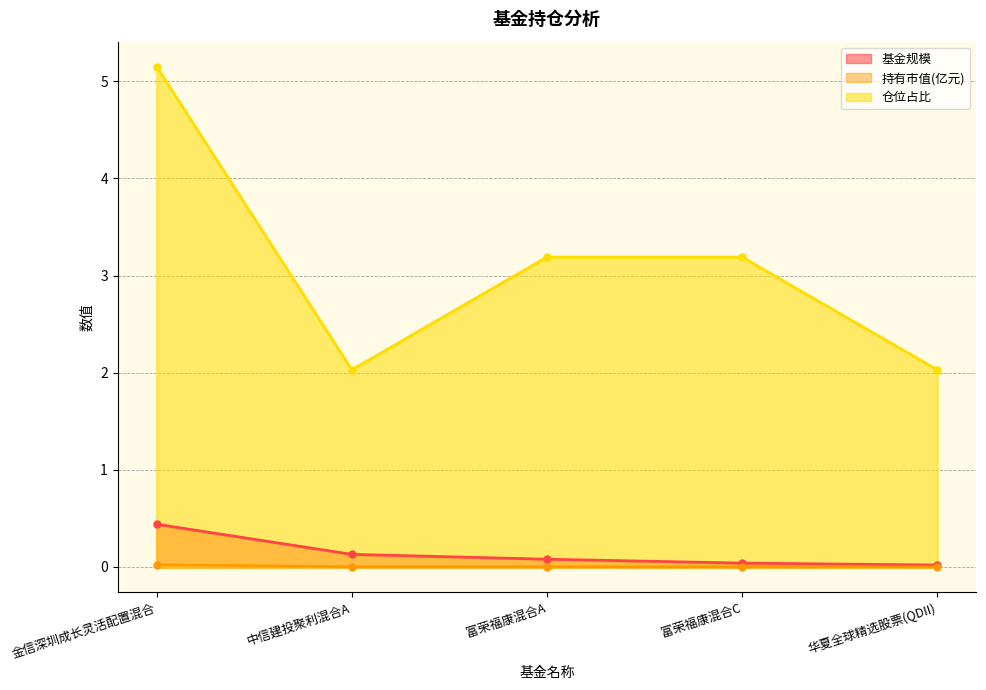

True or false: 持有市值(亿元) has a value of 0.0 at 富荣福康混合C.

False